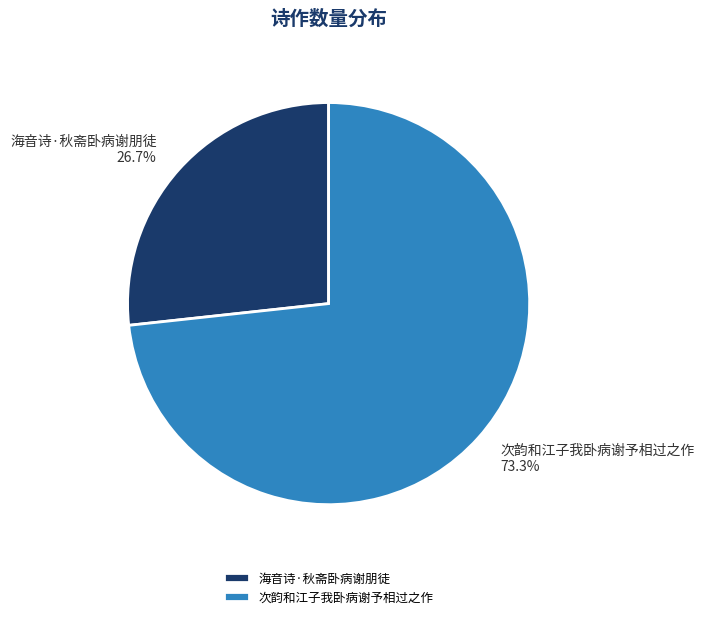

How many segments does this pie chart have?

2